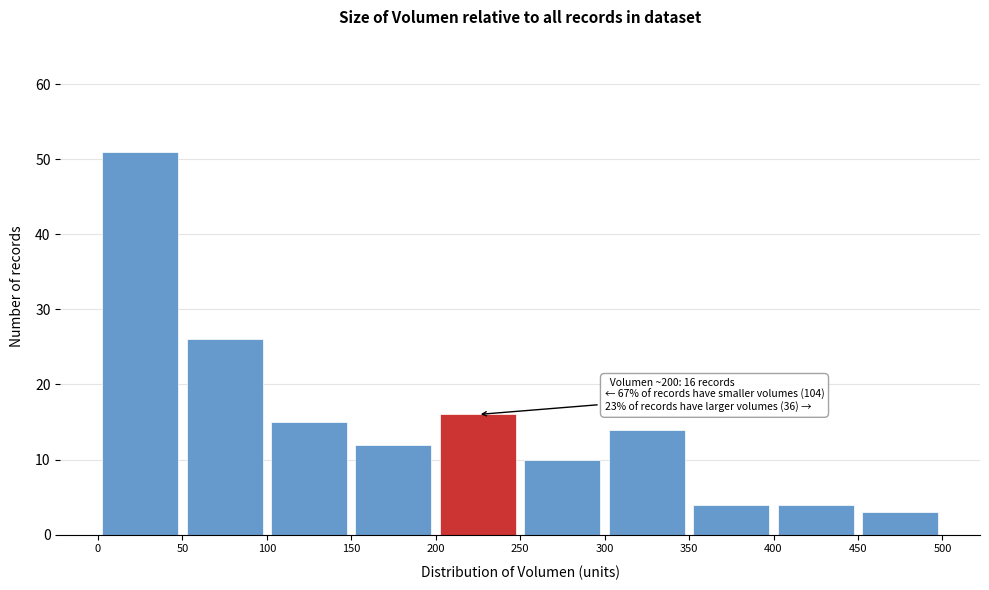

Which range on the x-axis has the tallest bar?

0 to 50